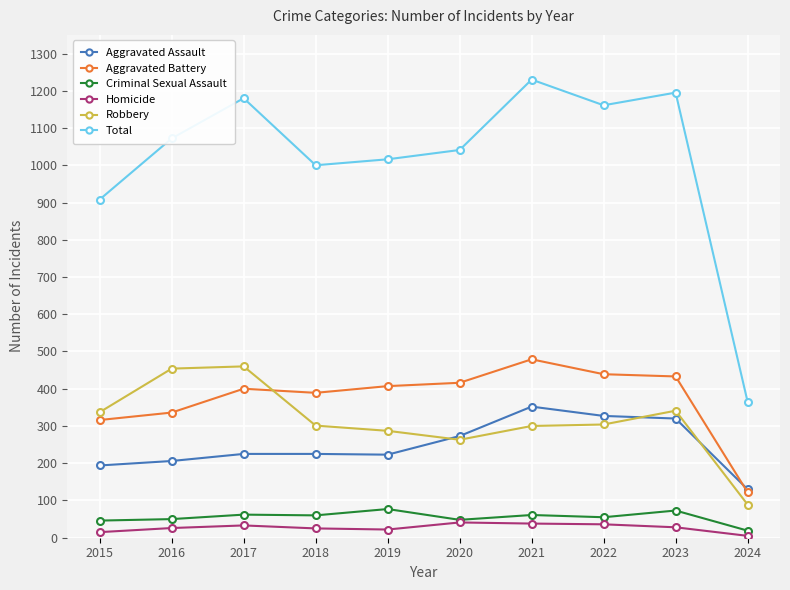

The value of Total at 2020 is 1041. True or false?

True